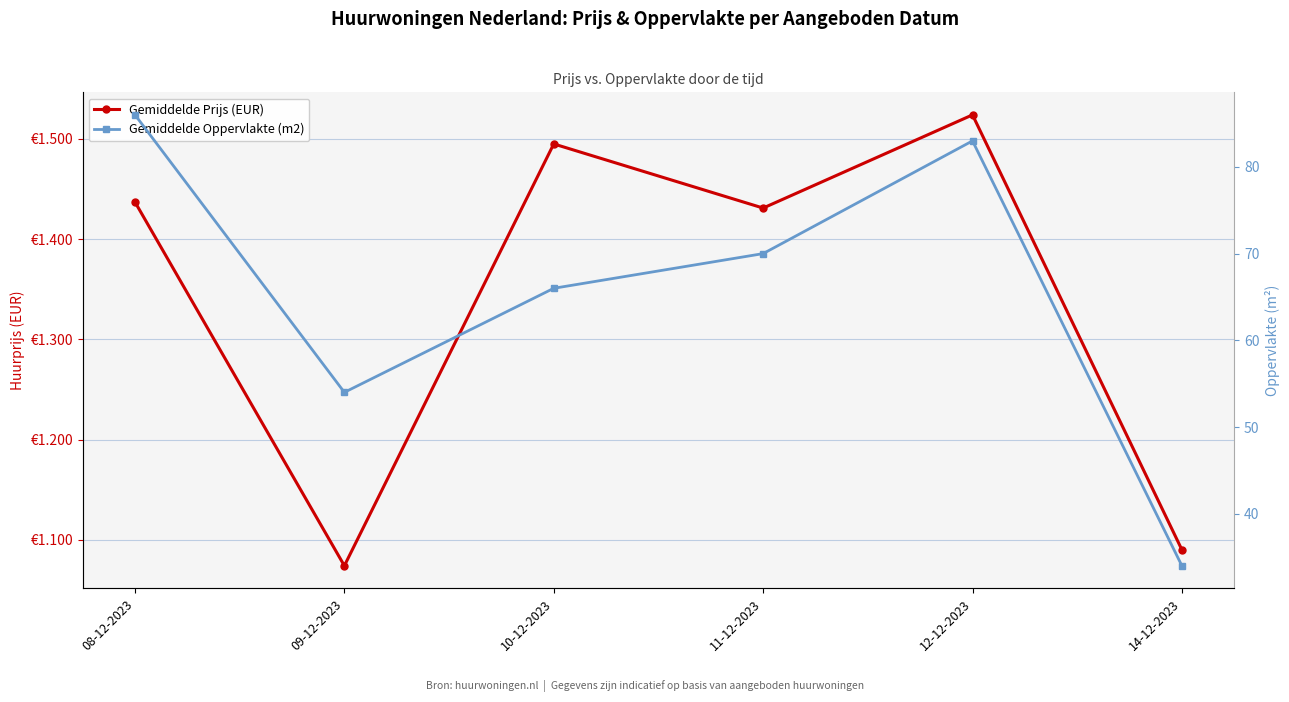

Which category has the highest value across all series?

12-12-2023